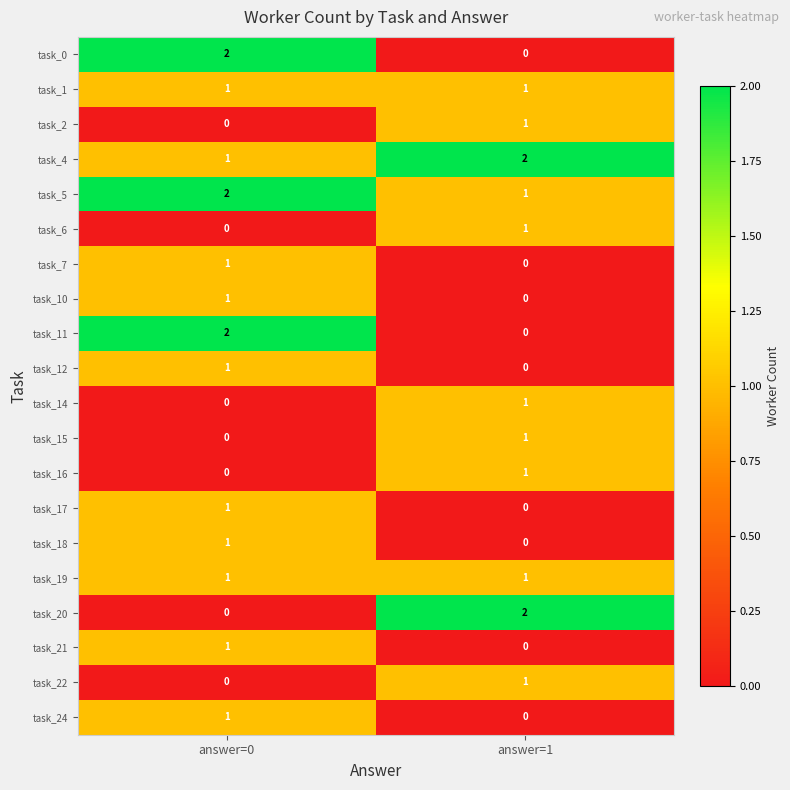

Is it true that task_18 equals 0 at answer=1?

True